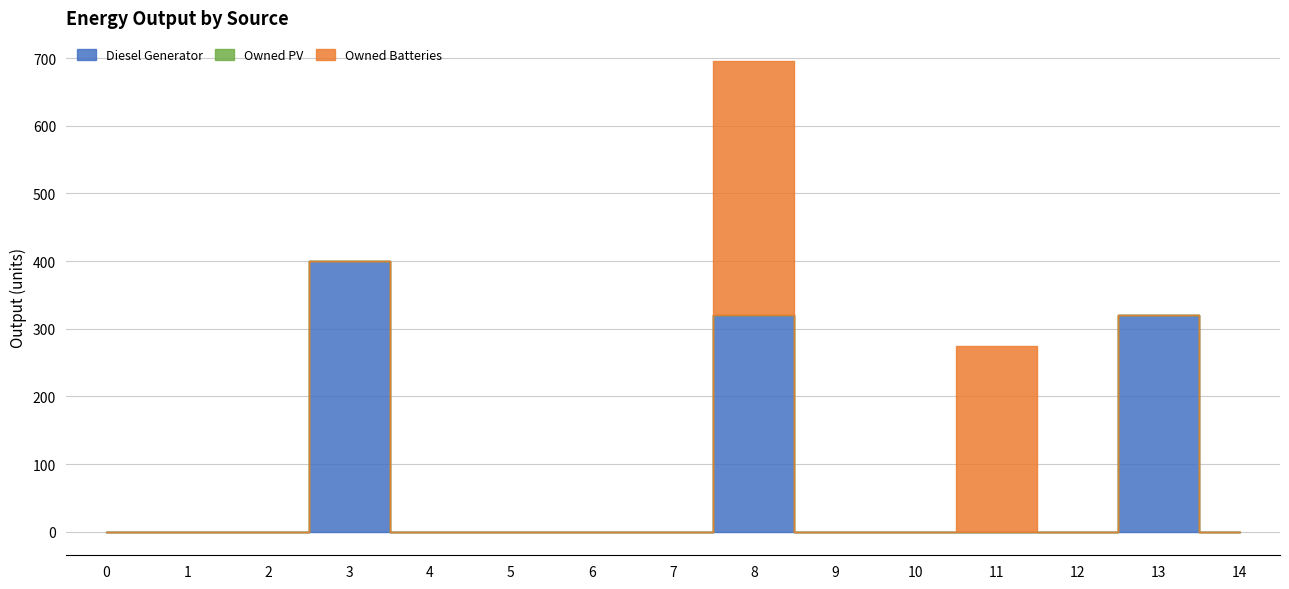

Reading left to right, transcribe all the data shown in this chart.

Diesel Generator: 0=0	1=0	2=0	3=400	4=0	5=0	6=0	7=0	8=321	9=0	10=0	11=0	12=0	13=321	14=0
Owned PV: 0=0	1=0	2=0	3=0	4=0	5=0	6=0	7=0	8=0	9=0	10=0	11=0	12=0	13=0	14=0
Owned Batteries: 0=0	1=0	2=0	3=0	4=0	5=0	6=0	7=0	8=374	9=0	10=0	11=275	12=0	13=0	14=0